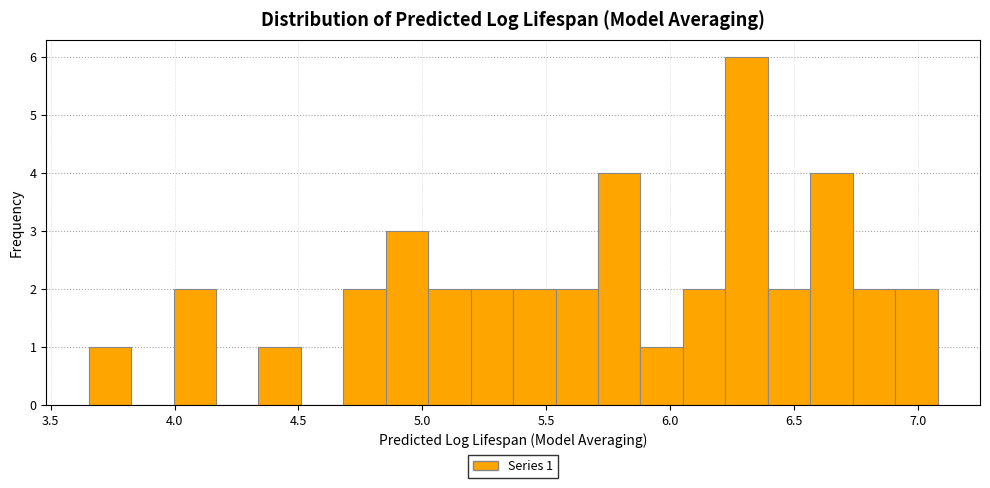

Around what value on the x-axis is the tallest bar? Give the approximate position of its centre, as read against the axis.

6.30